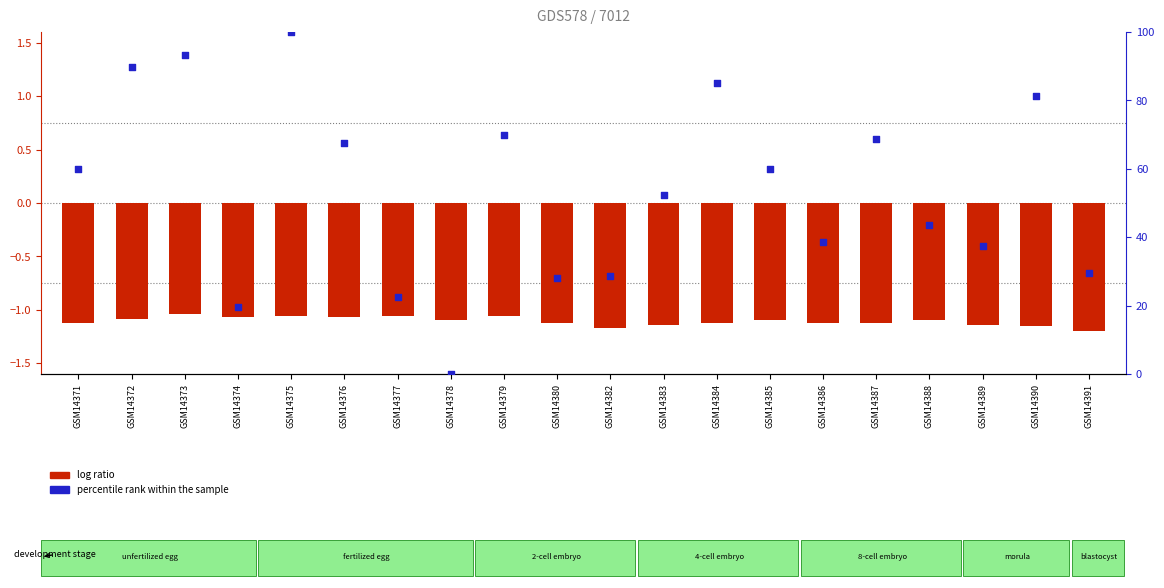

Which series contains the lowest Y value?

log ratio